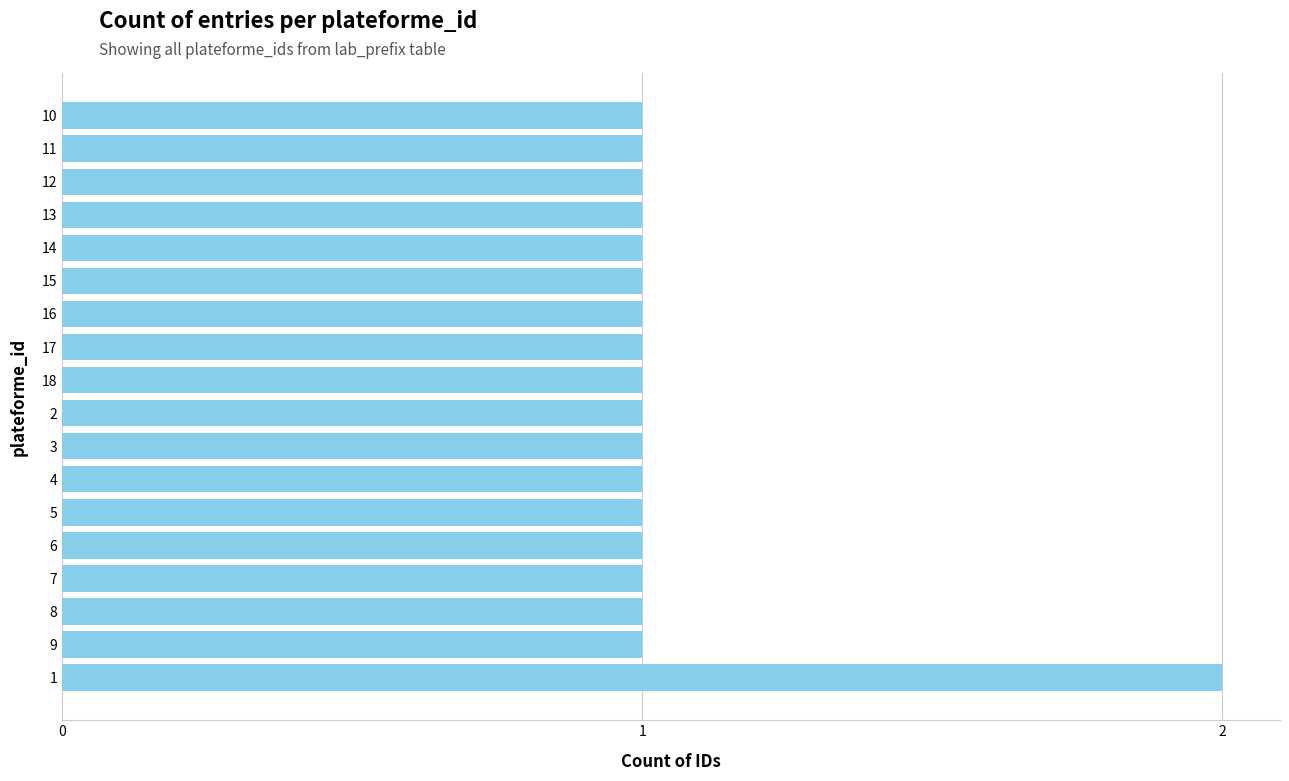

Reading bottom to top, what are all the values shown in this chart?

2	1	1	1	1	1	1	1	1	1	1	1	1	1	1	1	1	1